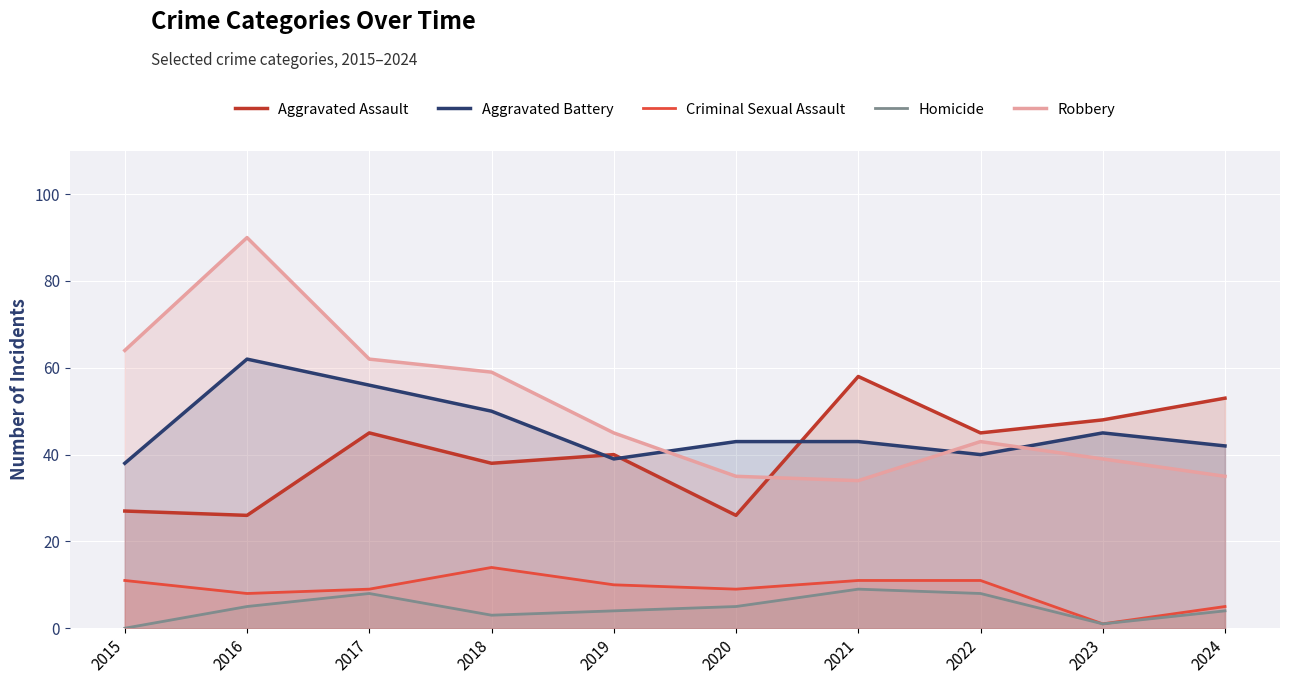

How many times do Robbery and Aggravated Assault cross each other?

1